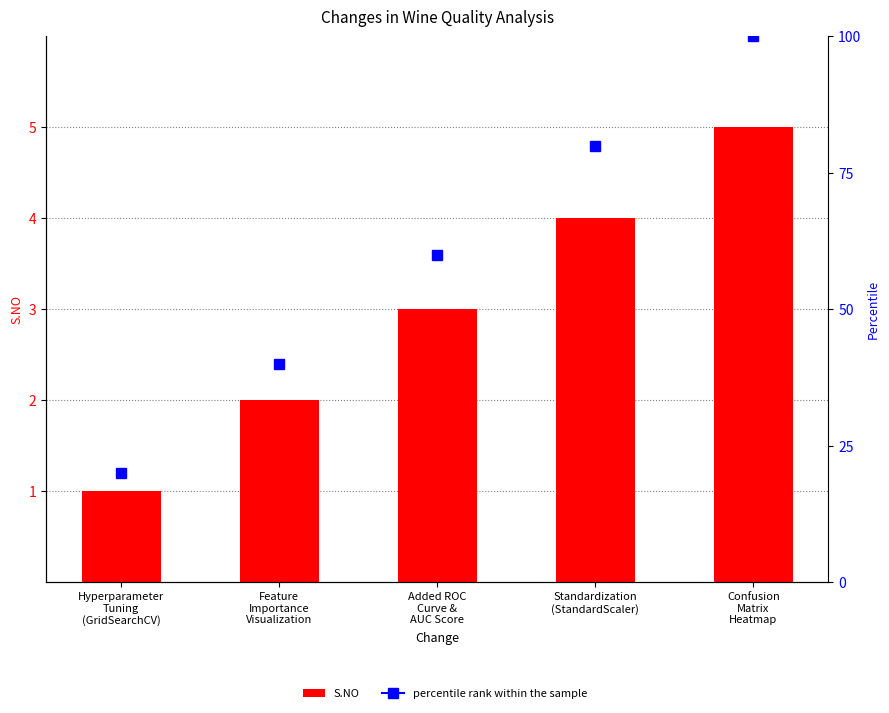

Reading right to left, list all the values displayed in this chart.

Confusion
Matrix
Heatmap=5	Standardization
(StandardScaler)=4	Added ROC
Curve &
AUC Score=3	Feature
Importance
Visualization=2	Hyperparameter
Tuning
(GridSearchCV)=1